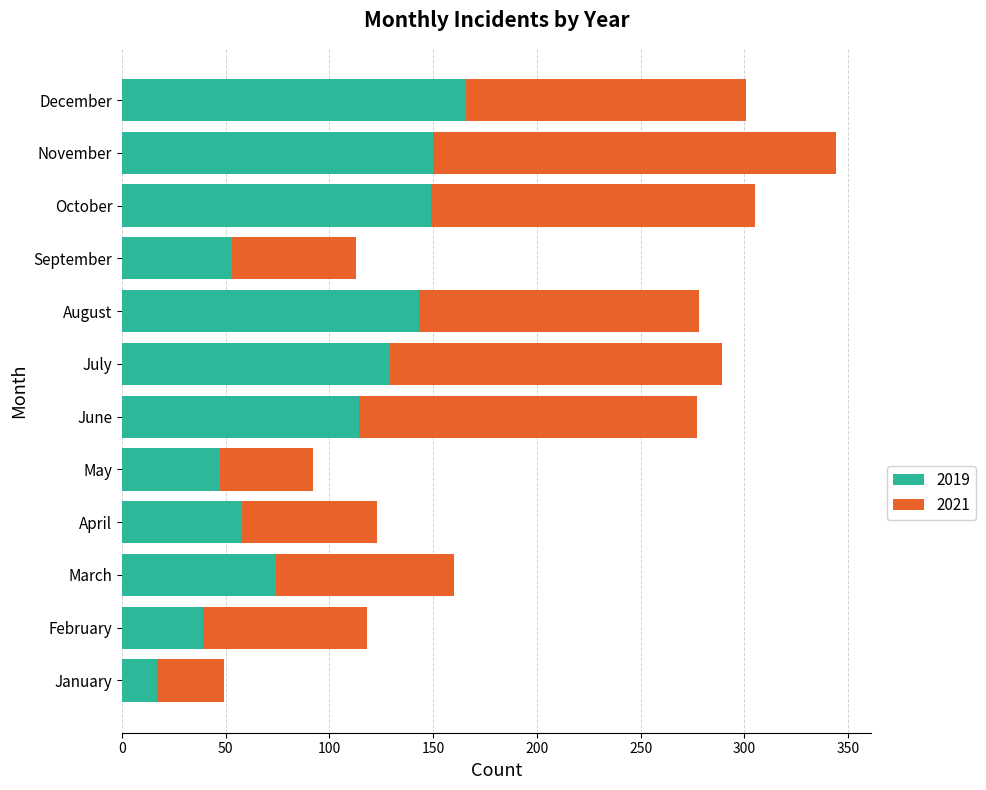

At which category is the sum across all series the highest?

November